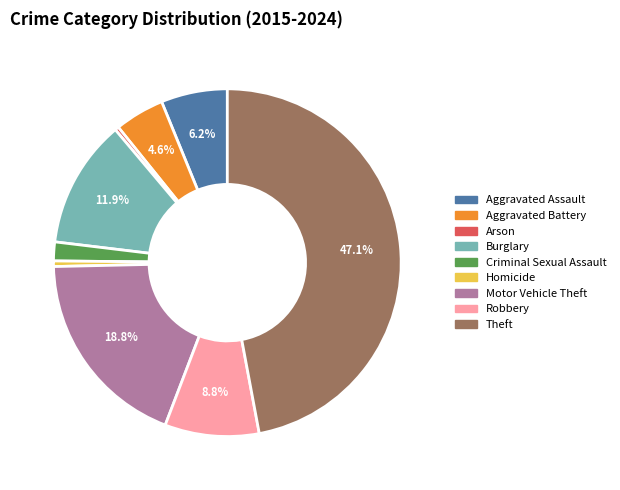

Count the number of slices in the pie.

9